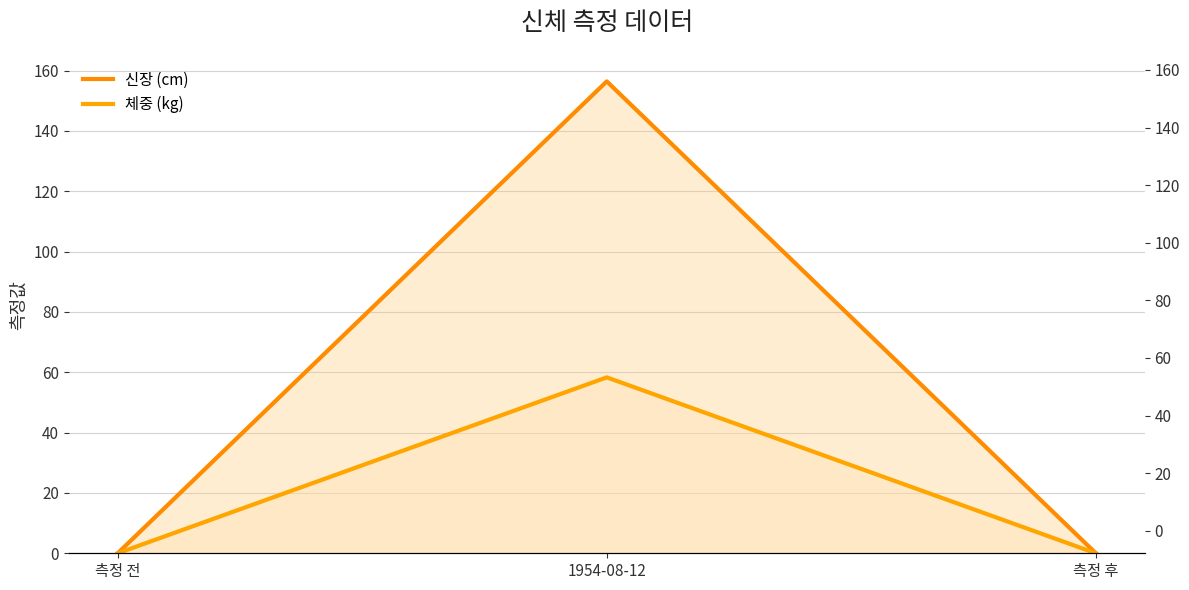

At 측정 후, list the series in order from largest to smallest.

신장 (cm), 체중 (kg)